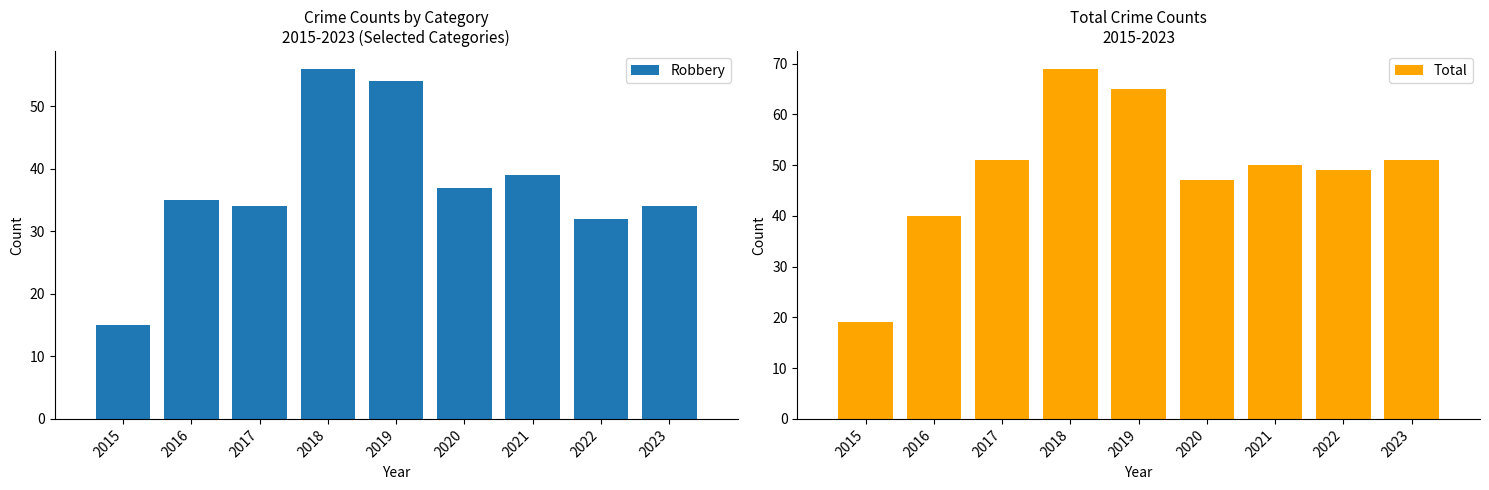

Reading right to left, list all the values displayed in this chart.

Robbery: 2023=34	2022=32	2021=39	2020=37	2019=54	2018=56	2017=34	2016=35	2015=15
Total: 2023=51	2022=49	2021=50	2020=47	2019=65	2018=69	2017=51	2016=40	2015=19